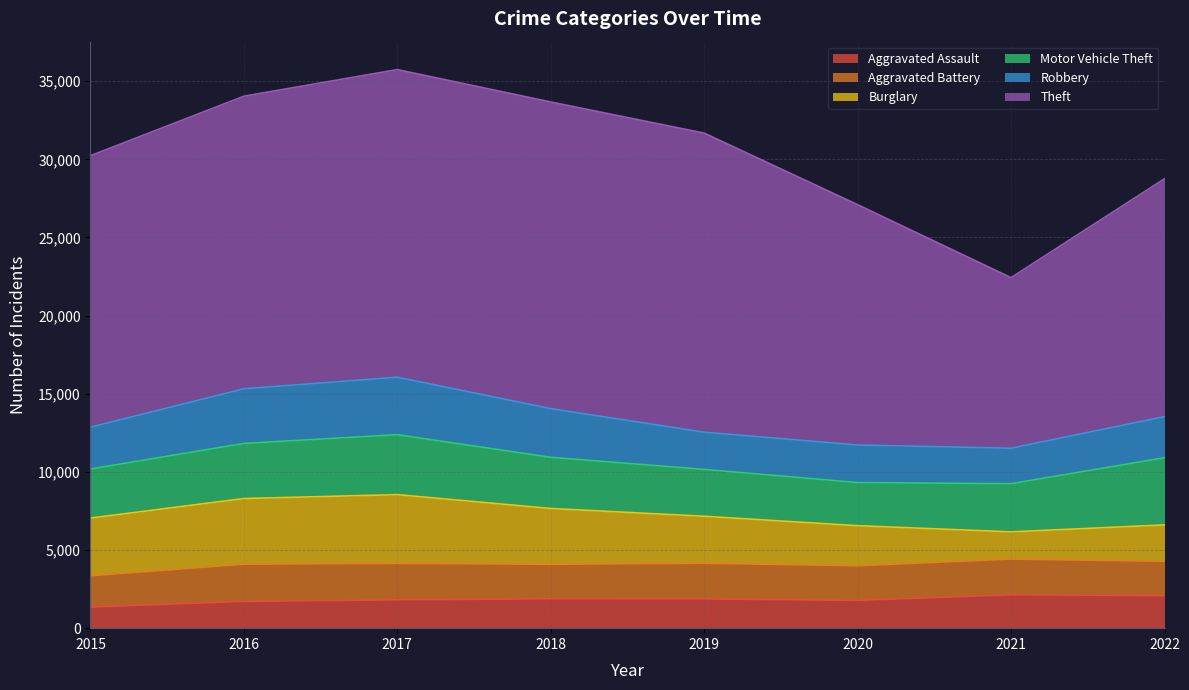

What is the minimum value for Aggravated Battery?

2003